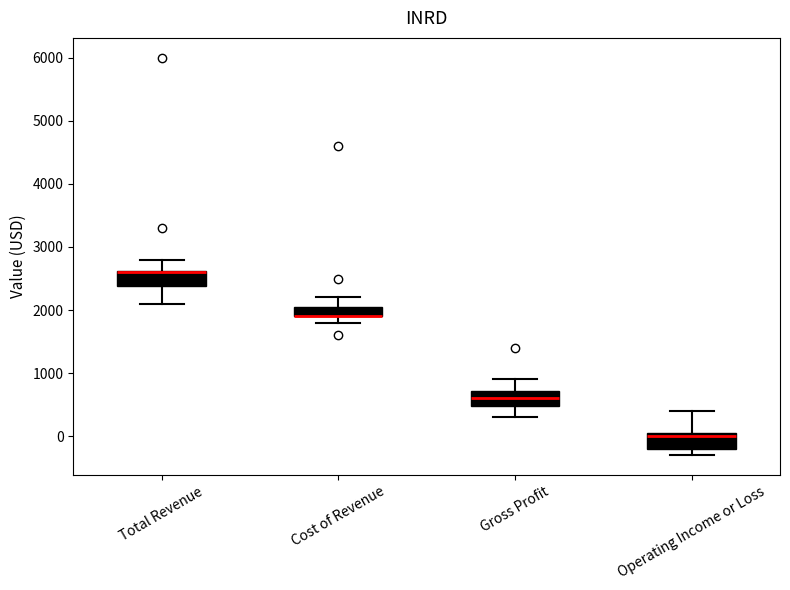

Reading left to right, transcribe this box plot: for each box, give where its median line is, the range the box spans, and where its two whiskers end, as read against the y-axis. The values are not printed on the chart, so give them approximately, as read against the axis.

Total Revenue: median 2600 (drawn on the box's upper edge), box 2400 to 2600, whiskers 2100 to 2800
Cost of Revenue: median 1900 (drawn on the box's lower edge), box 1900 to 2100, whiskers 1800 to 2200
Gross Profit: median 600, box 500 to 700, whiskers 300 to 900
Operating Income or Loss: median 0, box -200 to 100, whiskers -300 to 400